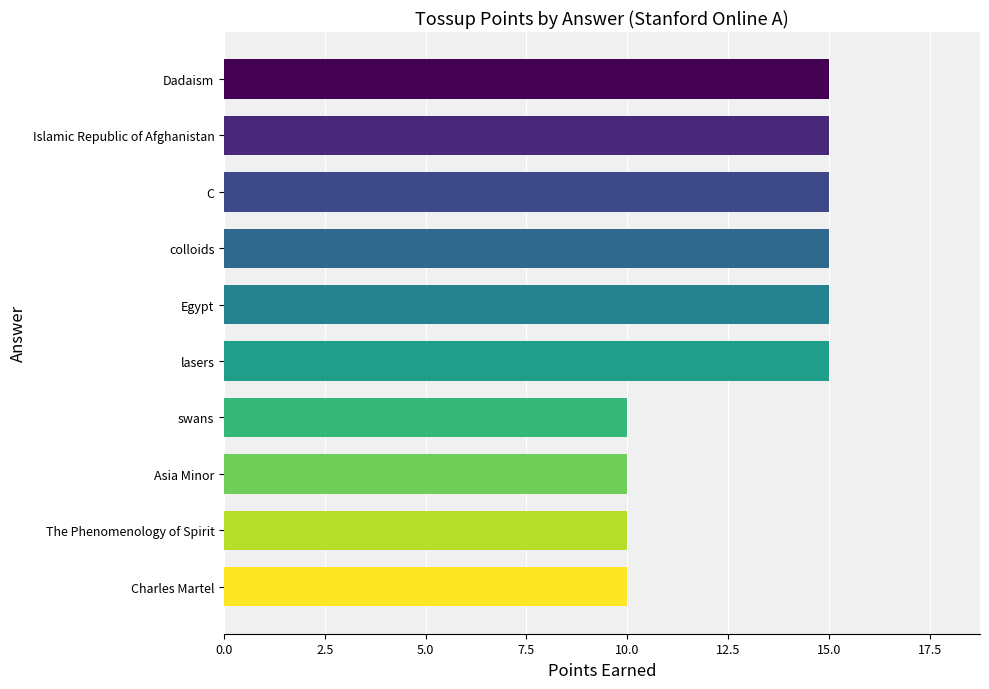

Count the values in the range 10 to 15.

10